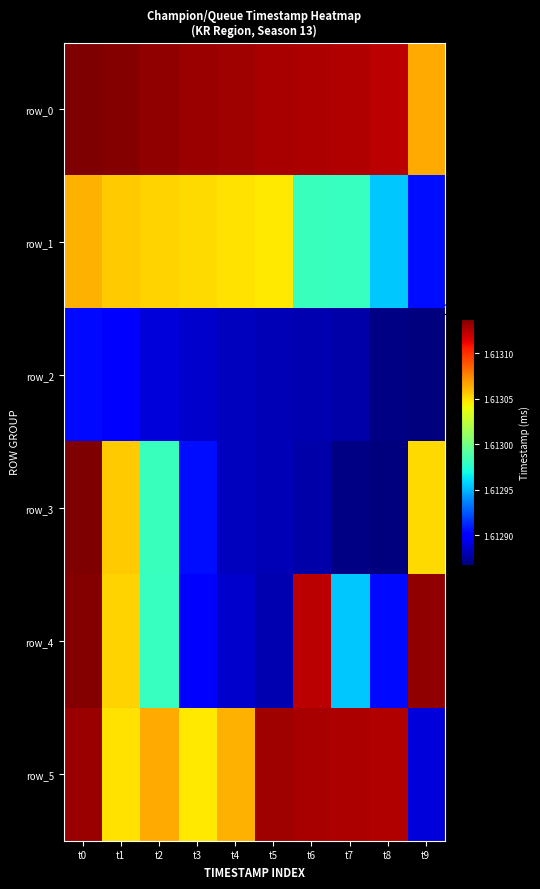

Reading left to right, list all the values displayed in this chart.

row_0: t0=1613138209241	t1=1613136728437	t2=1613133370015	t3=1613131517637	t4=1613130075625	t5=1613128187288	t6=1613126948308	t7=1613125868116	t8=1613124457358	t9=1613064598294
row_1: t0=1613062956816	t1=1613054824998	t2=1613052785282	t3=1613050704383	t4=1613049073844	t5=1613047170181	t6=1612981802815	t7=1612980387099	t8=1612955089171	t9=1612905375971
row_2: t0=1612904075148	t1=1612902453954	t2=1612889416322	t3=1612886289994	t4=1612882543543	t5=1612881207410	t6=1612880158532	t7=1612877893535	t8=1612869426220	t9=1612867690479
row_3: t0=1613138209241	t1=1613054824998	t2=1612981802815	t3=1612905375971	t4=1612882543543	t5=1612881207410	t6=1612877893535	t7=1612869426220	t8=1612867690479	t9=1613050704383
row_4: t0=1613136728437	t1=1613052785282	t2=1612980387099	t3=1612902453954	t4=1612886289994	t5=1612880158532	t6=1613124457358	t7=1612955089171	t8=1612904075148	t9=1613133370015
row_5: t0=1613131517637	t1=1613049073844	t2=1613064598294	t3=1613047170181	t4=1613062956816	t5=1613130075625	t6=1613128187288	t7=1613126948308	t8=1613125868116	t9=1612889416322